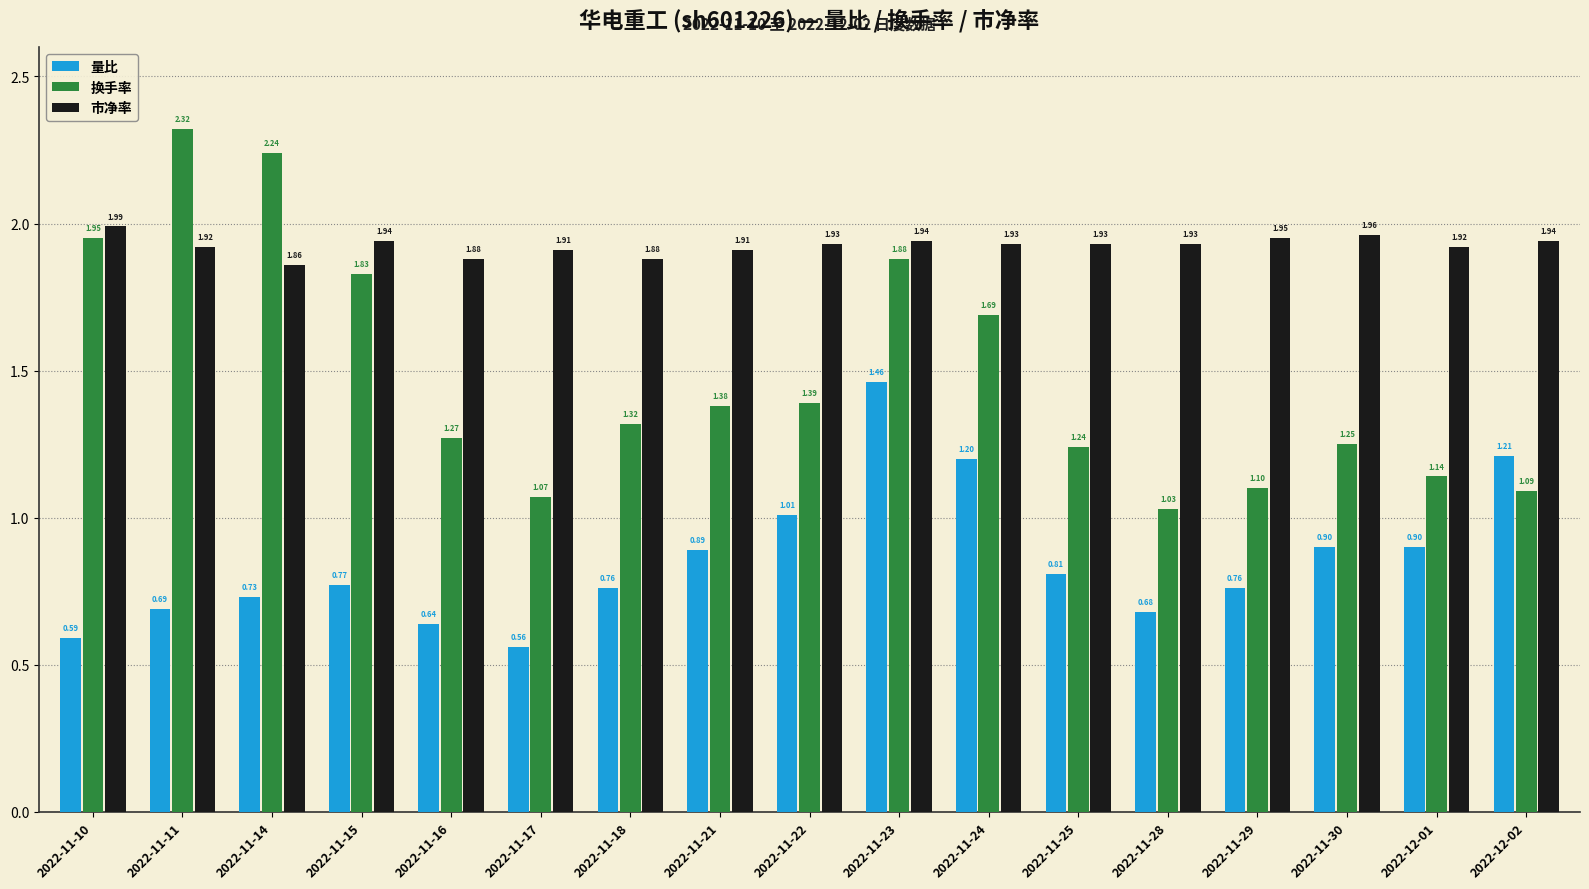

What is the sum of all 换手率 values?

25.2